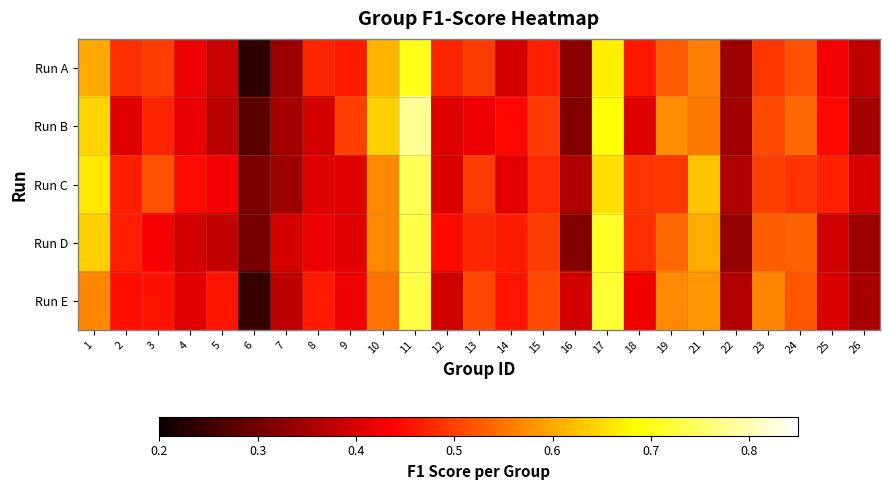

List the series in order of their peak value, lowest first.

Run A, Run E, Run D, Run C, Run B